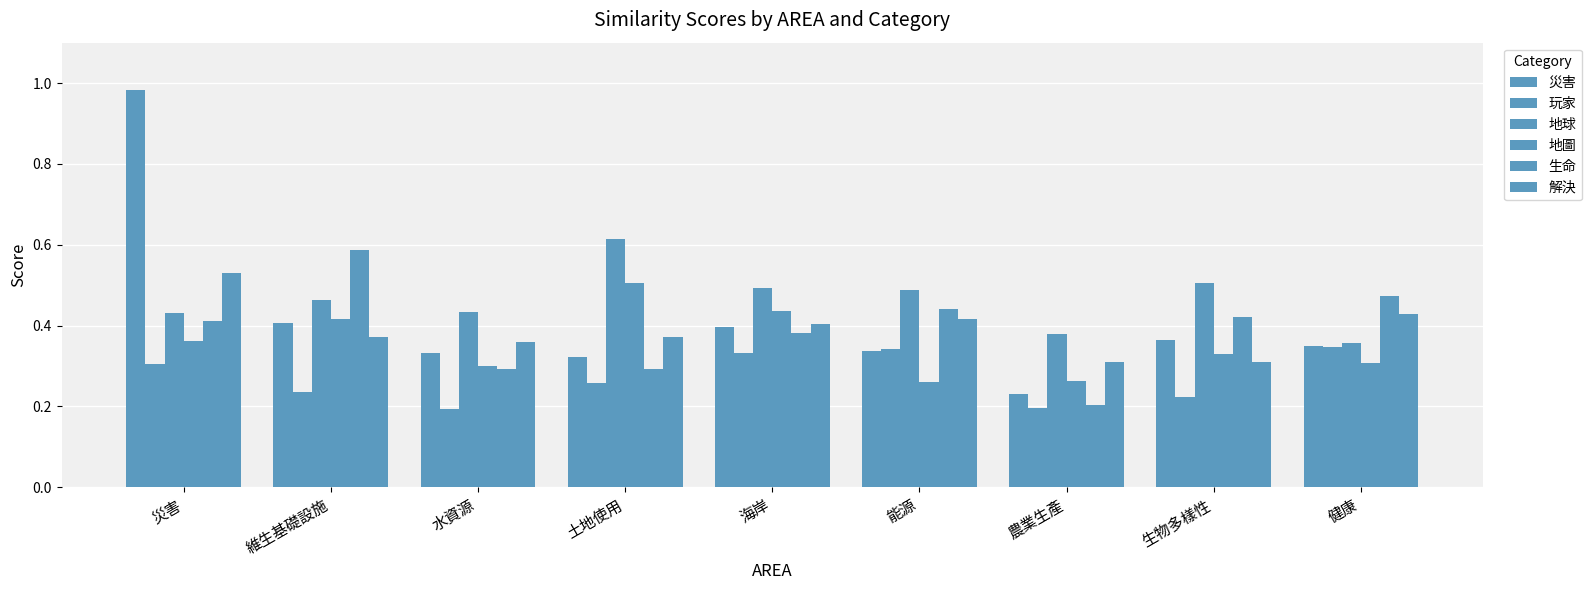

Reading left to right, extract all data points from this chart.

災害: 災害=1.0	維生基礎設施=0.4	水資源=0.3	土地使用=0.3	海岸=0.4	能源=0.3	農業生產=0.2	生物多樣性=0.4	健康=0.3
玩家: 災害=0.3	維生基礎設施=0.2	水資源=0.2	土地使用=0.3	海岸=0.3	能源=0.3	農業生產=0.2	生物多樣性=0.2	健康=0.3
地球: 災害=0.4	維生基礎設施=0.5	水資源=0.4	土地使用=0.6	海岸=0.5	能源=0.5	農業生產=0.4	生物多樣性=0.5	健康=0.4
地圖: 災害=0.4	維生基礎設施=0.4	水資源=0.3	土地使用=0.5	海岸=0.4	能源=0.3	農業生產=0.3	生物多樣性=0.3	健康=0.3
生命: 災害=0.4	維生基礎設施=0.6	水資源=0.3	土地使用=0.3	海岸=0.4	能源=0.4	農業生產=0.2	生物多樣性=0.4	健康=0.5
解決: 災害=0.5	維生基礎設施=0.4	水資源=0.4	土地使用=0.4	海岸=0.4	能源=0.4	農業生產=0.3	生物多樣性=0.3	健康=0.4